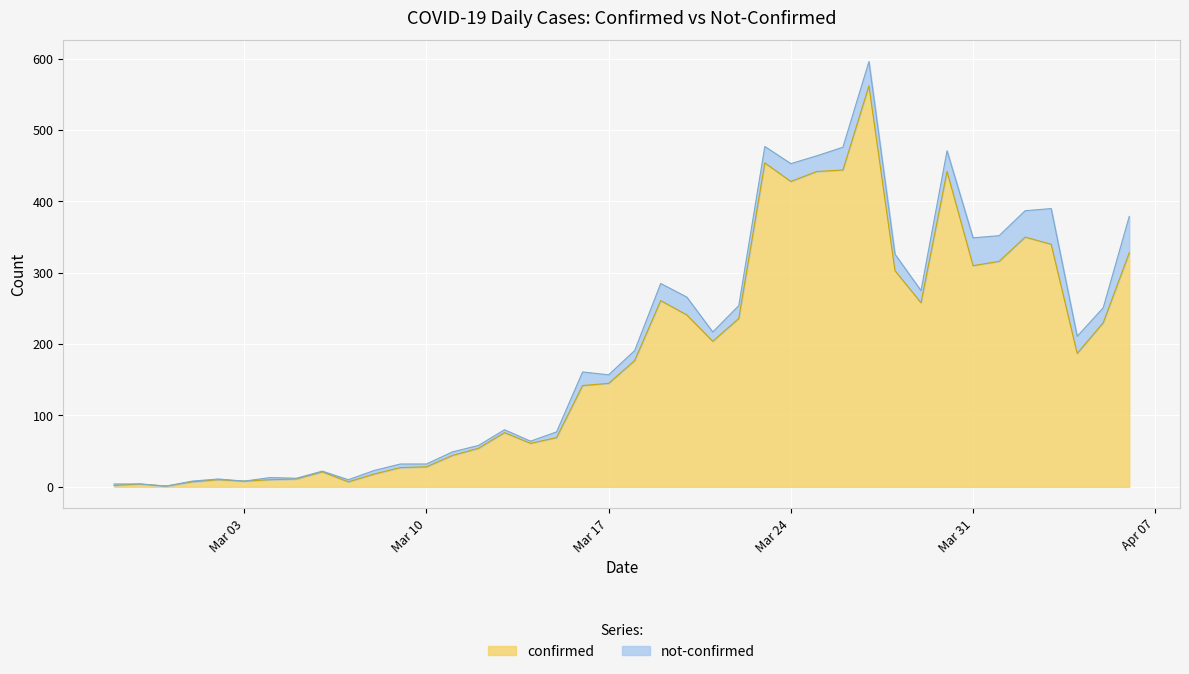

What is the difference between the maximum and minimum values?

561